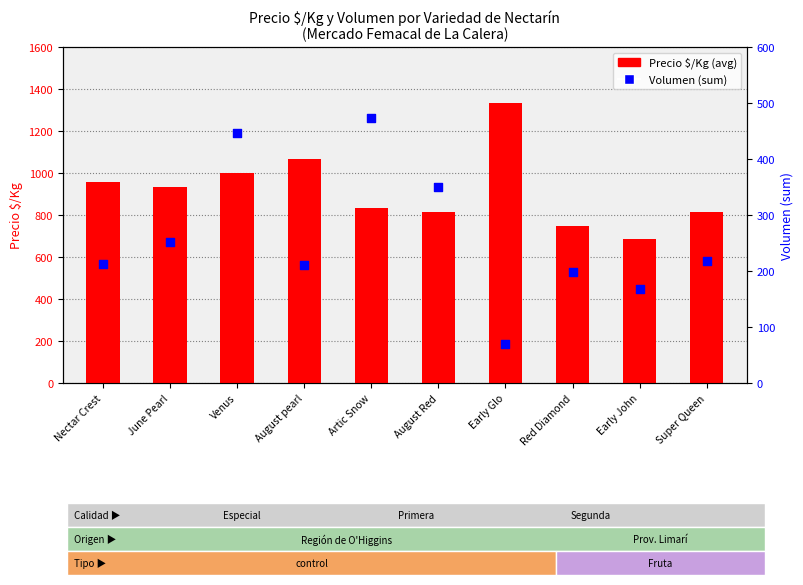

Is the value of Volumen (sum) at June Pearl greater than the value of Precio $/Kg at Nectar Crest?

No